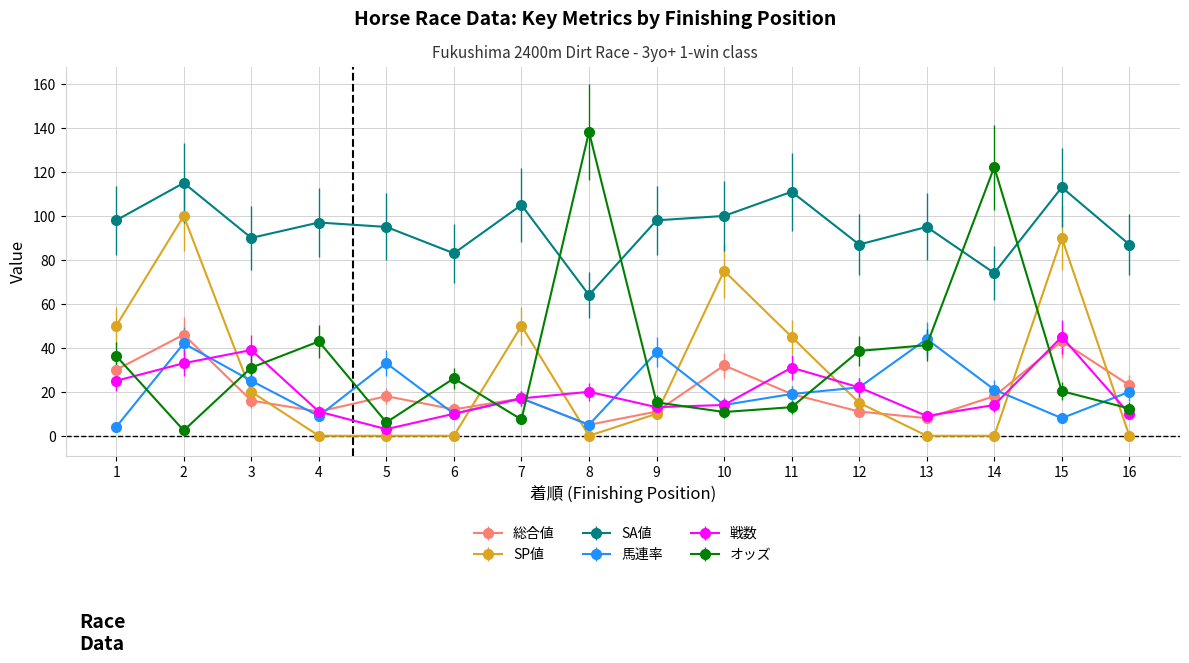

Which series has the largest range (max minus min)?

オッズ